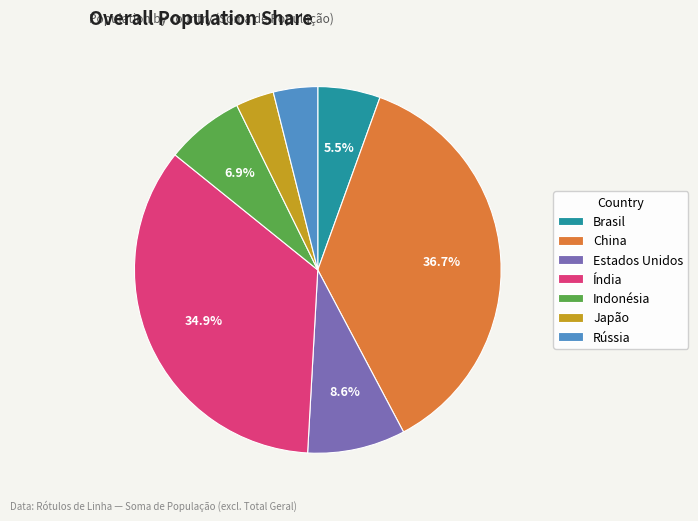

Count the number of slices in the pie.

7